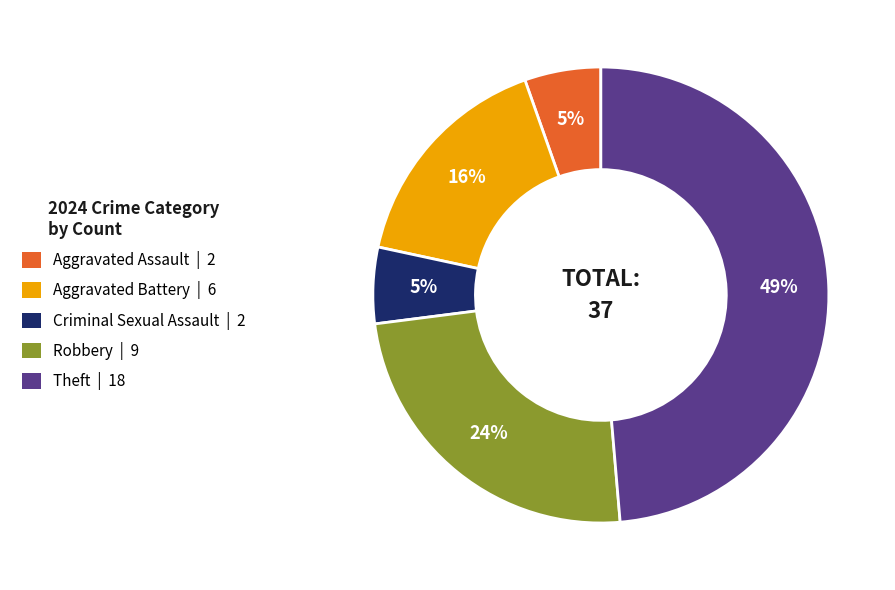

Between Aggravated Battery and Criminal Sexual Assault, which is larger?

Aggravated Battery